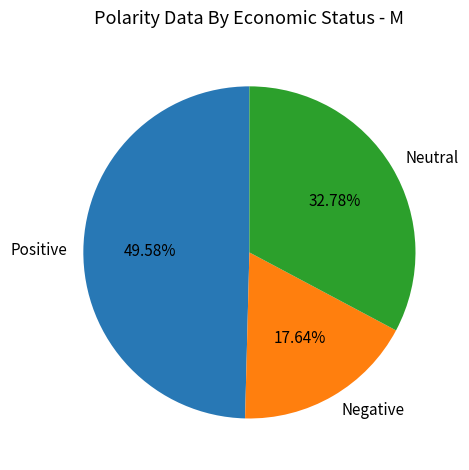

Rank the categories by value from lowest to highest.

Negative, Neutral, Positive